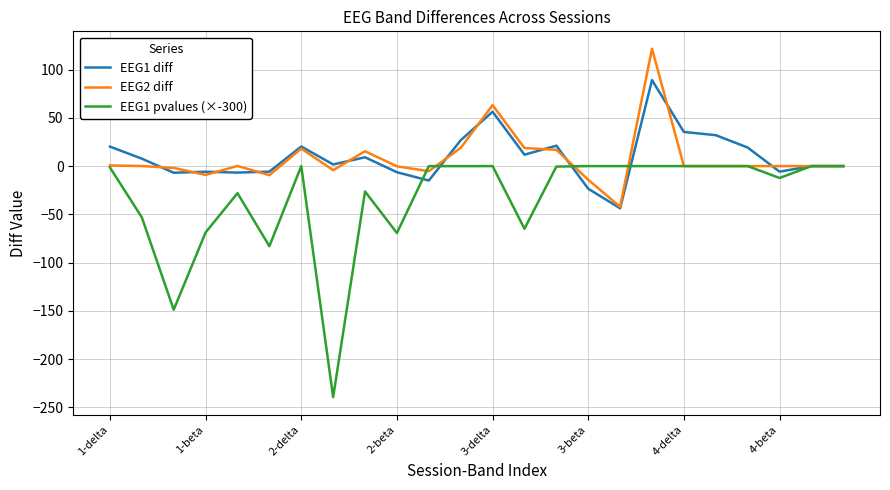

What is the highest value of the EEG1 diff series?

89.1